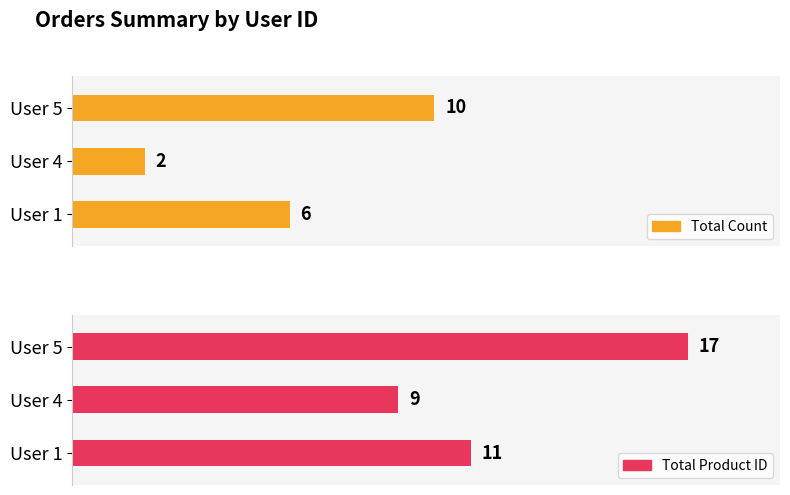

What is the maximum value for Total Product ID?

17